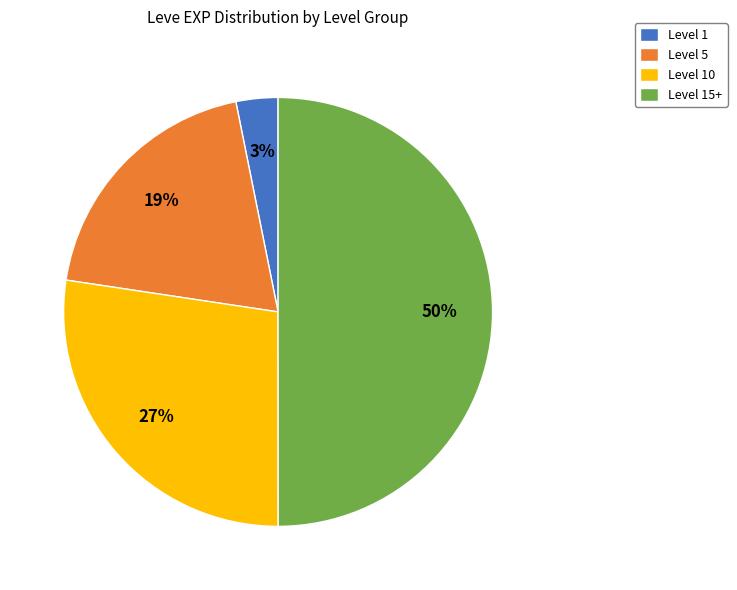

Rank the categories by value from highest to lowest.

Level 15+, Level 10, Level 5, Level 1